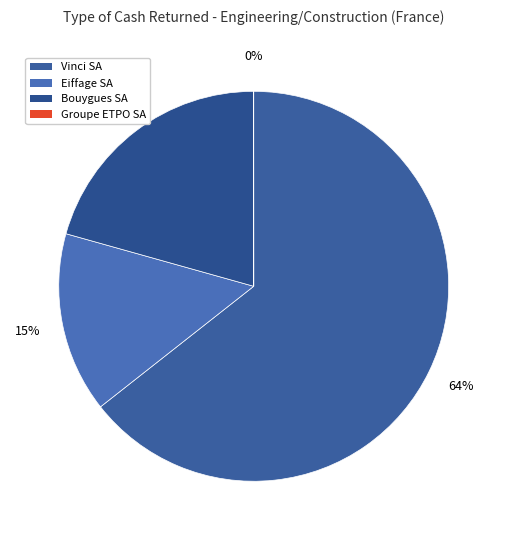

The Bouygues SA slice represents 21% of the pie. True or false?

True